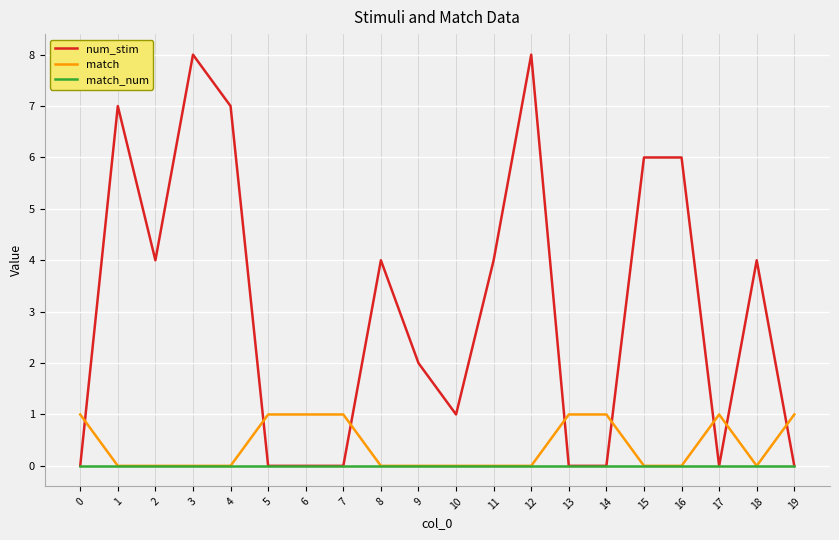

Reading right to left, extract all data points from this chart.

num_stim: 0	4	0	6	6	0	0	8	4	1	2	4	0	0	0	7	8	4	7	0
match: 1	0	1	0	0	1	1	0	0	0	0	0	1	1	1	0	0	0	0	1
match_num: 0	0	0	0	0	0	0	0	0	0	0	0	0	0	0	0	0	0	0	0